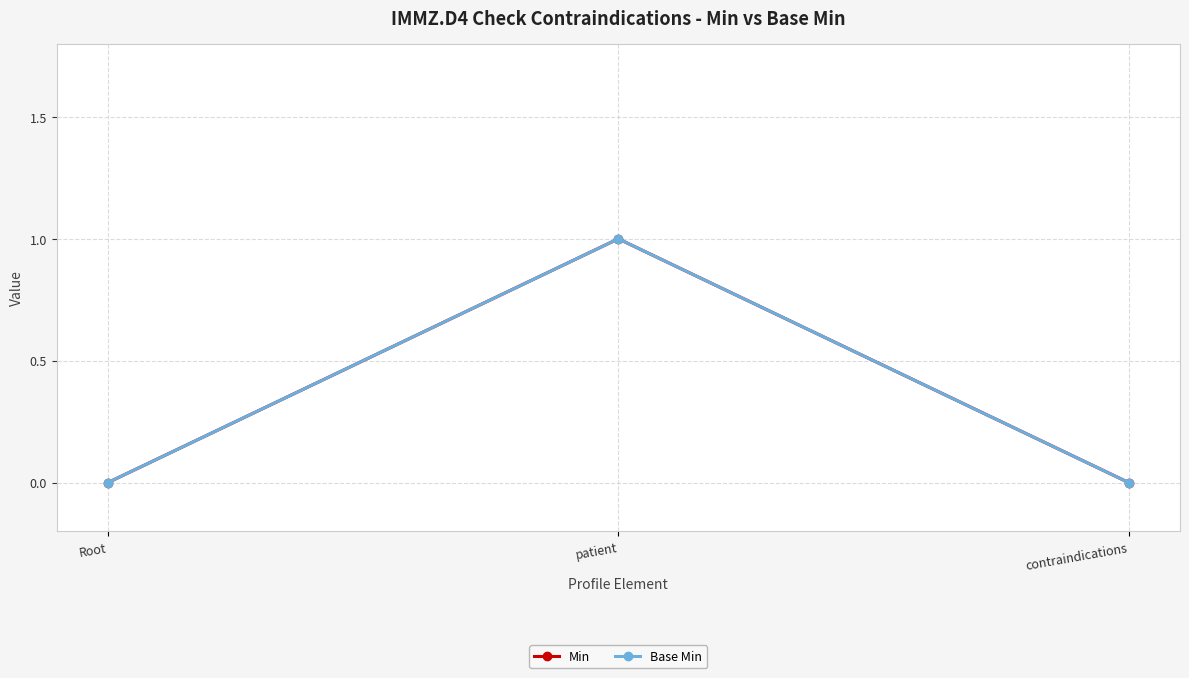

The Min series shows 0 at contraindications. True or false?

True